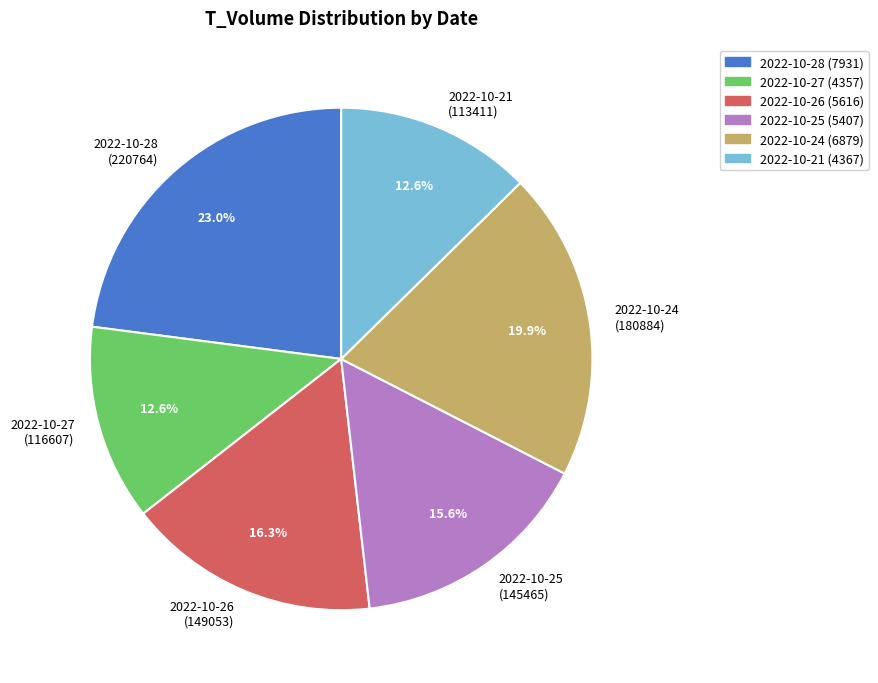

Does any single category account for the majority?

No